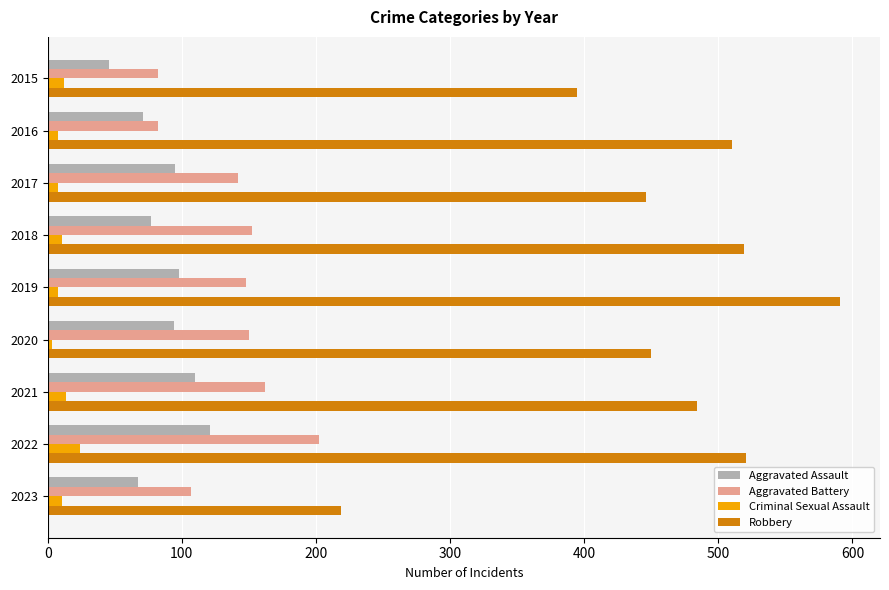

Rank the series by their maximum value, from highest to lowest.

Robbery, Aggravated Battery, Aggravated Assault, Criminal Sexual Assault